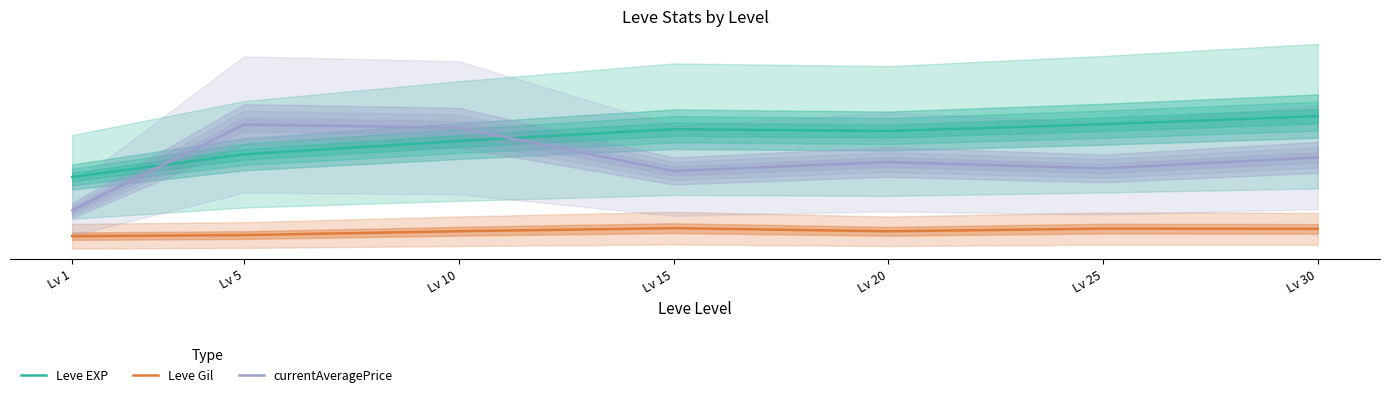

Where is Leve Gil nearest to the value 440?

Lv 20